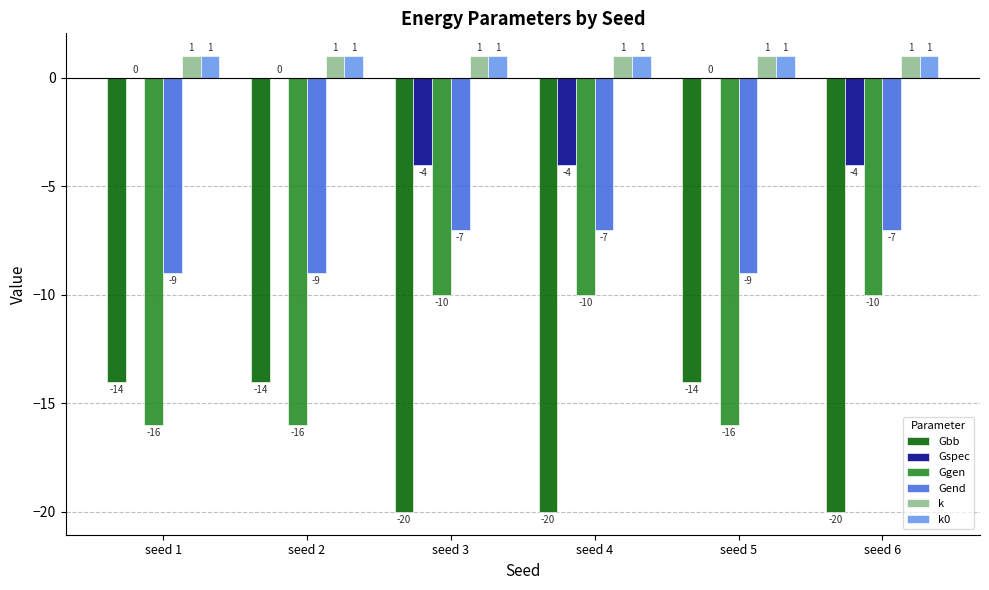

What is the total value across all series at seed 1?

-37